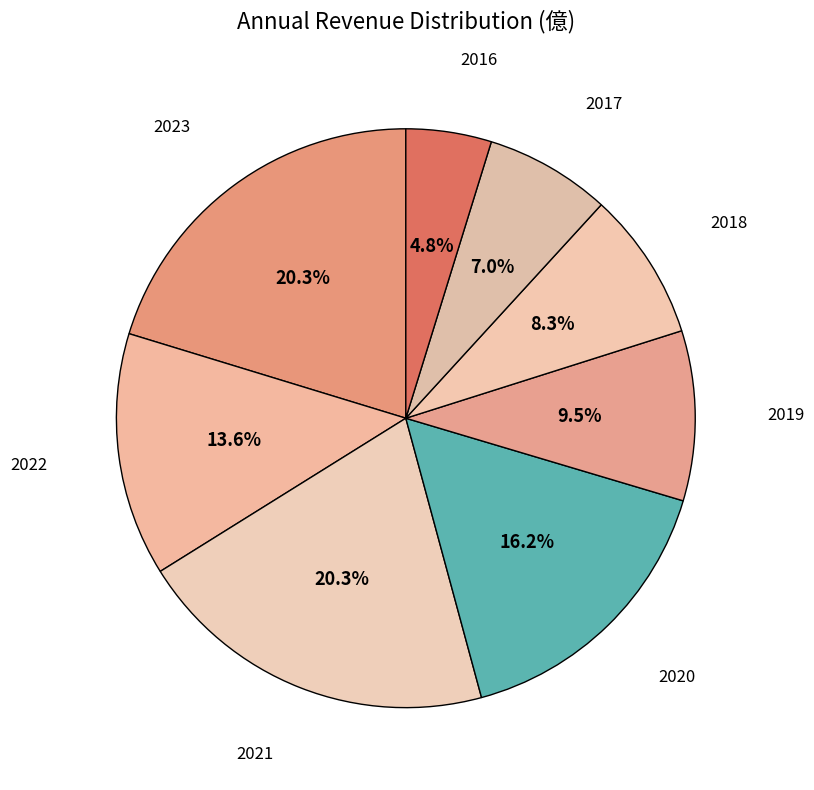

To the nearest percent, what is the average slice percentage?

12%